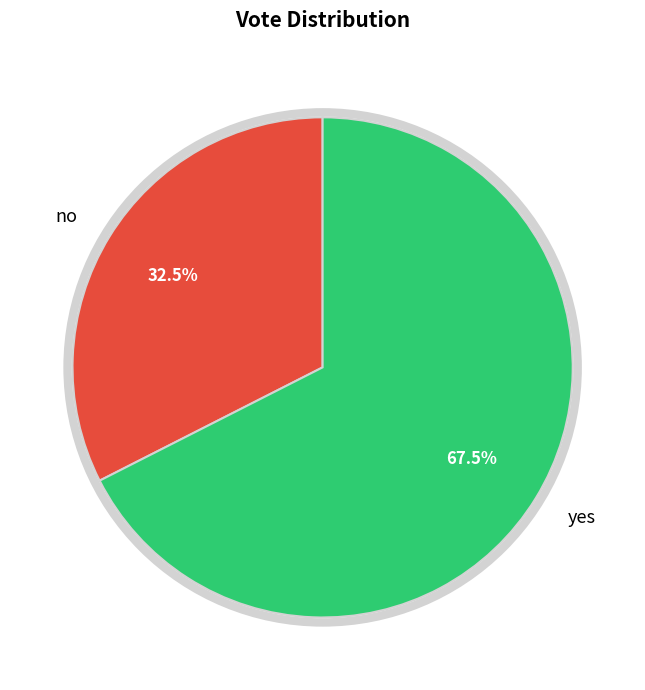

What is the smallest slice in the pie chart?

no